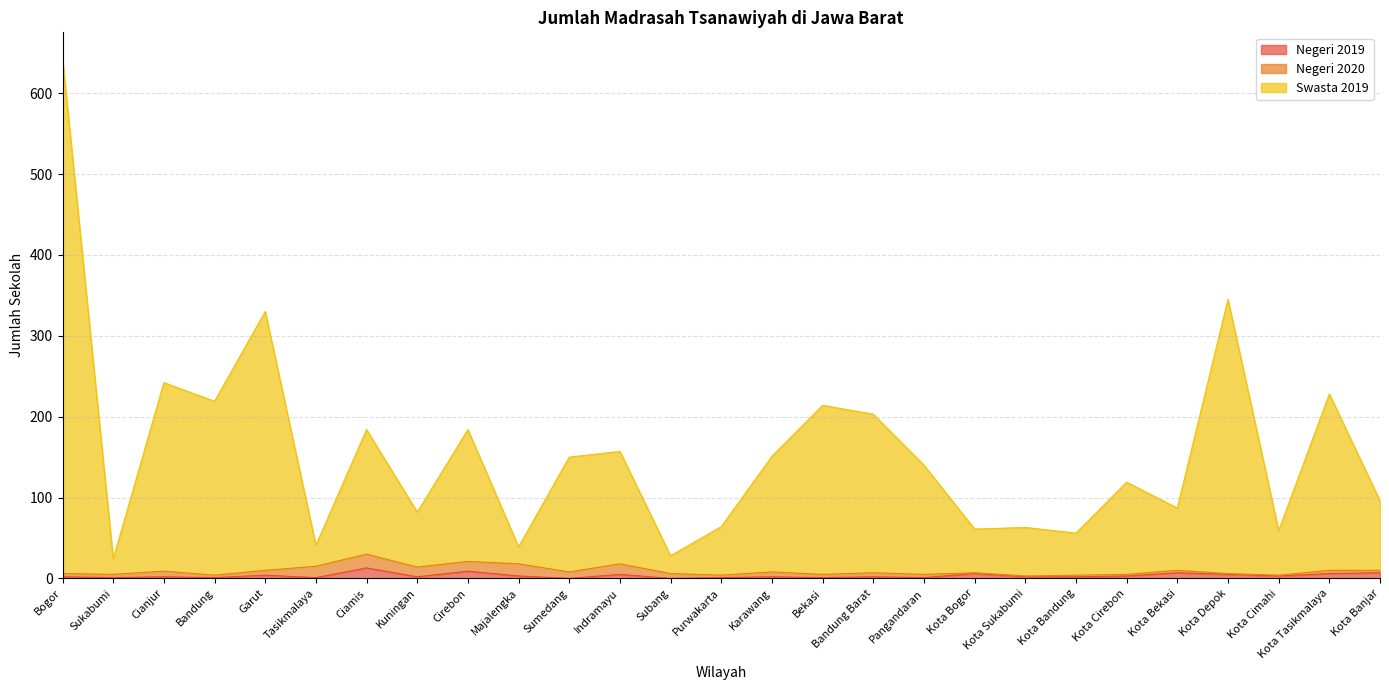

The Swasta 2019 series shows 74 at Ciamis. True or false?

False